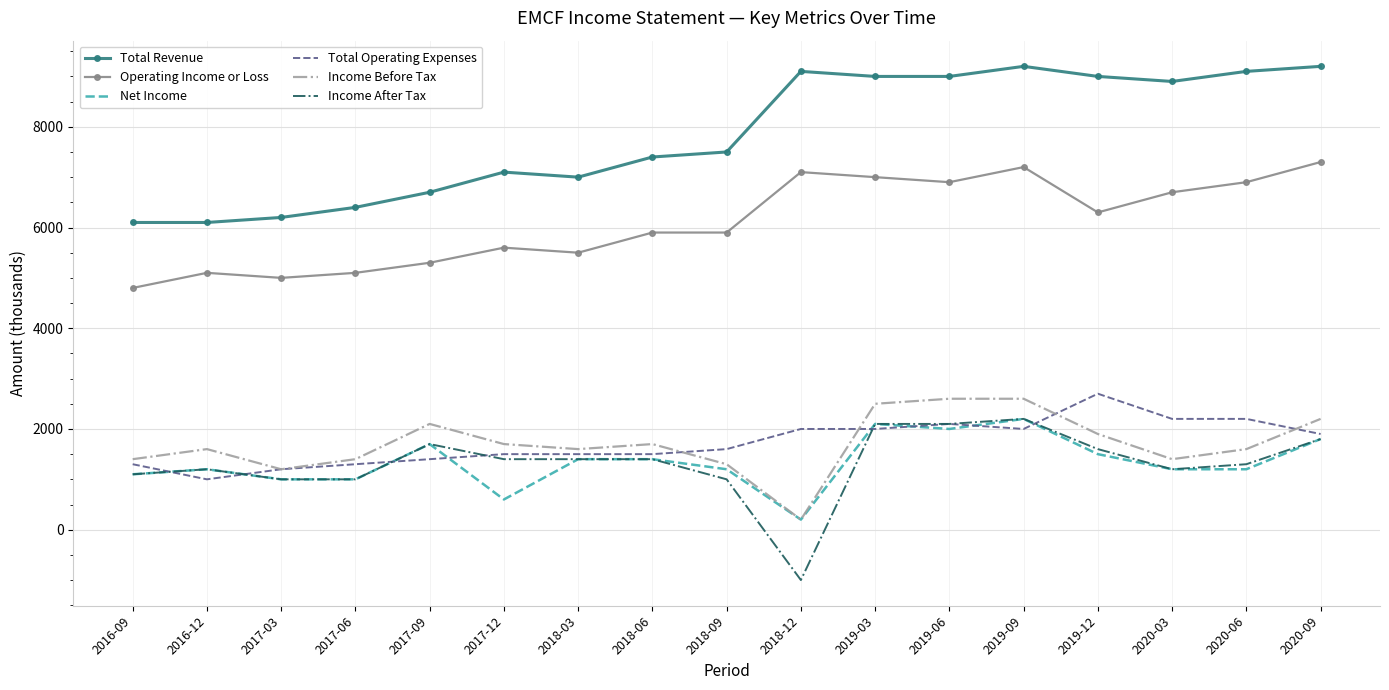

What is the average value of the Total Operating Expenses series?

1729